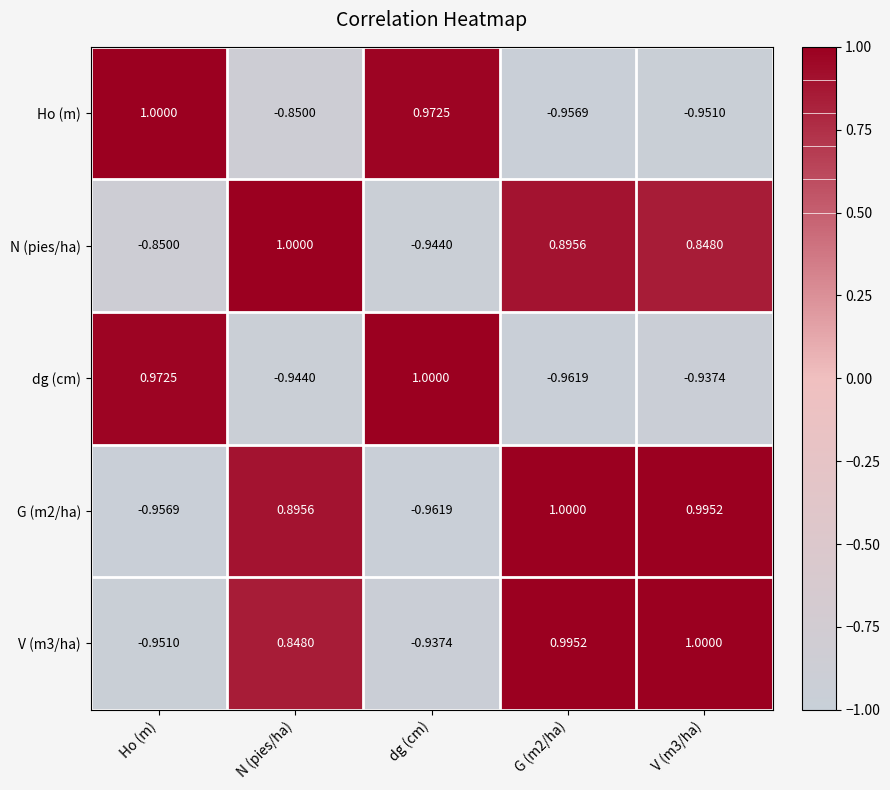

Is the value of V (m3/ha) at G (m2/ha) greater than the value of G (m2/ha) at N (pies/ha)?

Yes